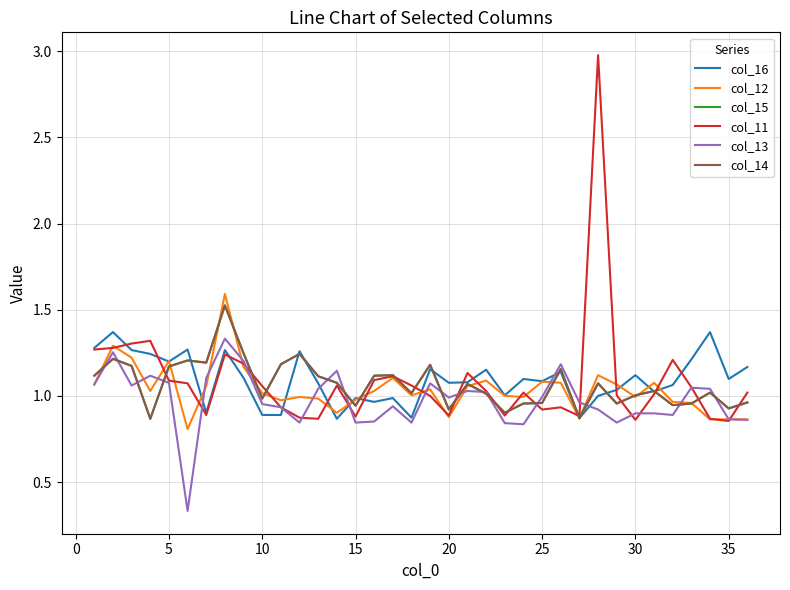

In col_13, how many points are higher than both neighbors (excluding endpoints)?

9